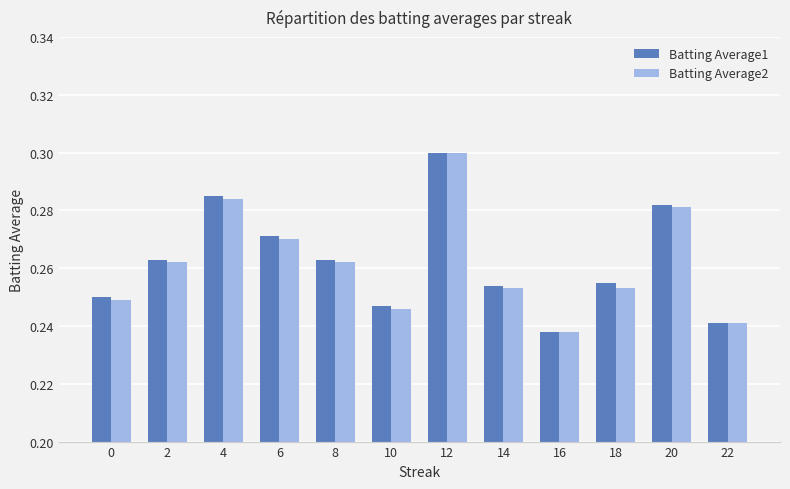

Is the value of Batting Average1 at 6 greater than the value of Batting Average2 at 2?

Yes